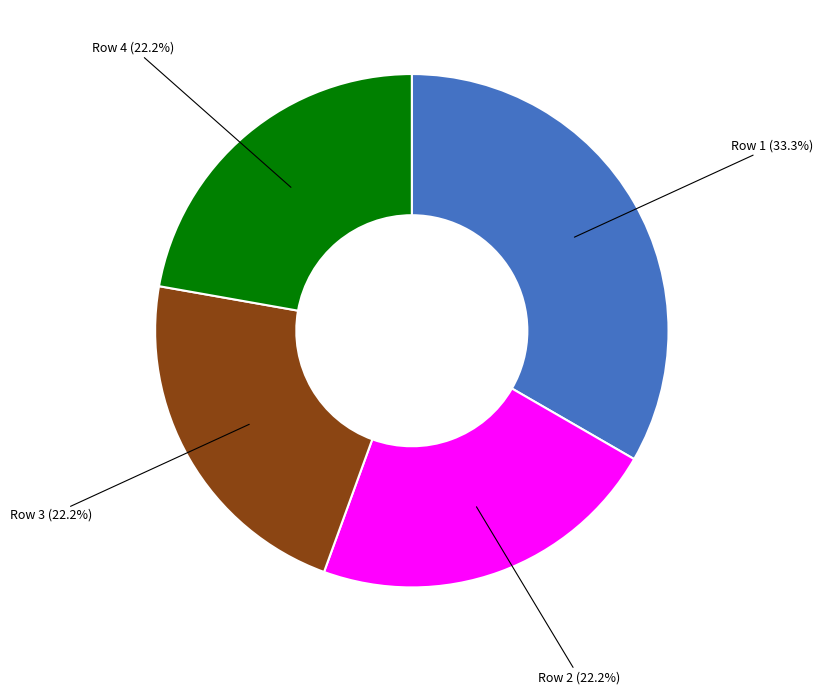

What percentage do Row 1 (33.3%) and Row 3 (22.2%) together represent?

55.6%